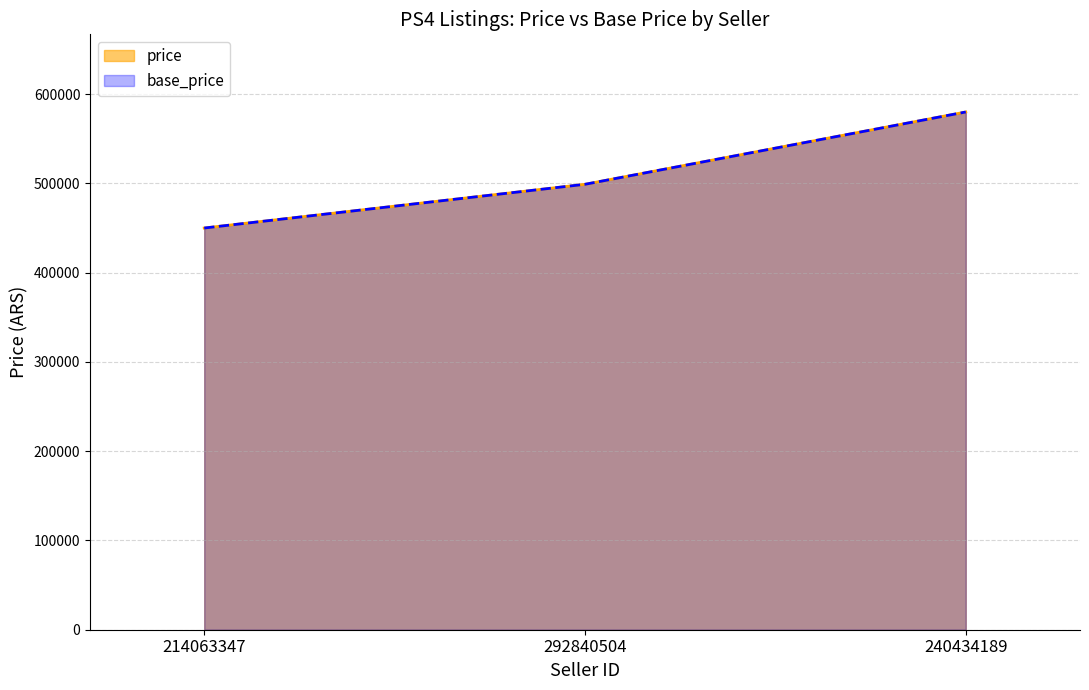

What are all the series names shown in the legend?

price, base_price